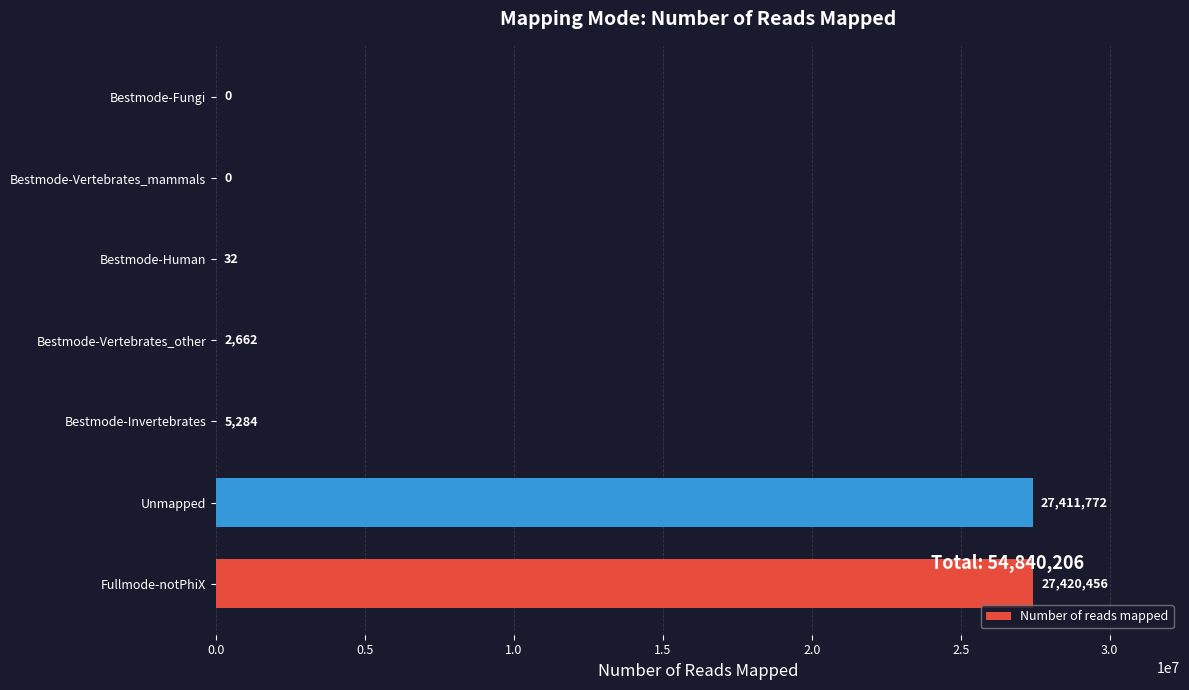

What is the sum of all values?

54840206